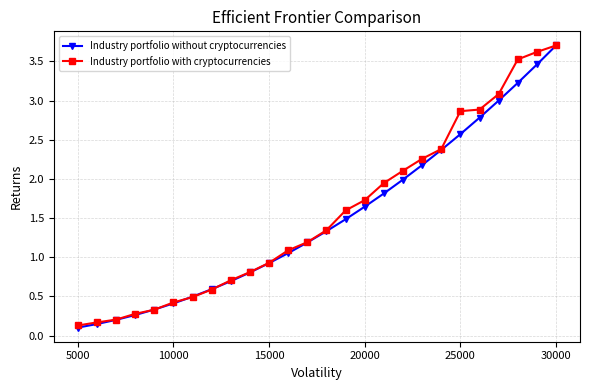

True or false: Industry portfolio without cryptocurrencies has more than 2 interior local peaks.

False